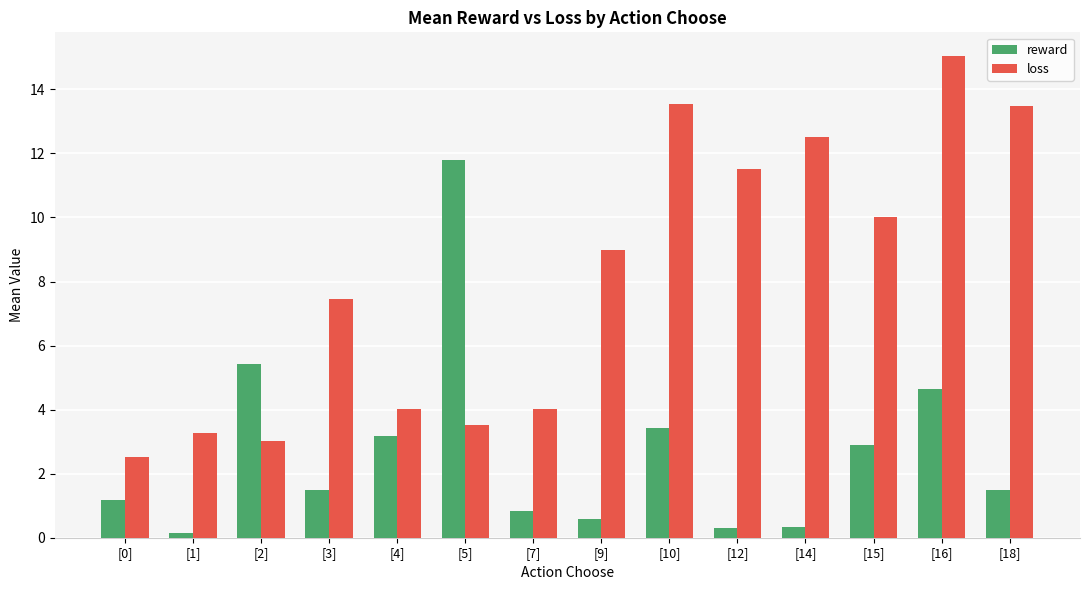

At which label does loss first exceed 8?

[9]